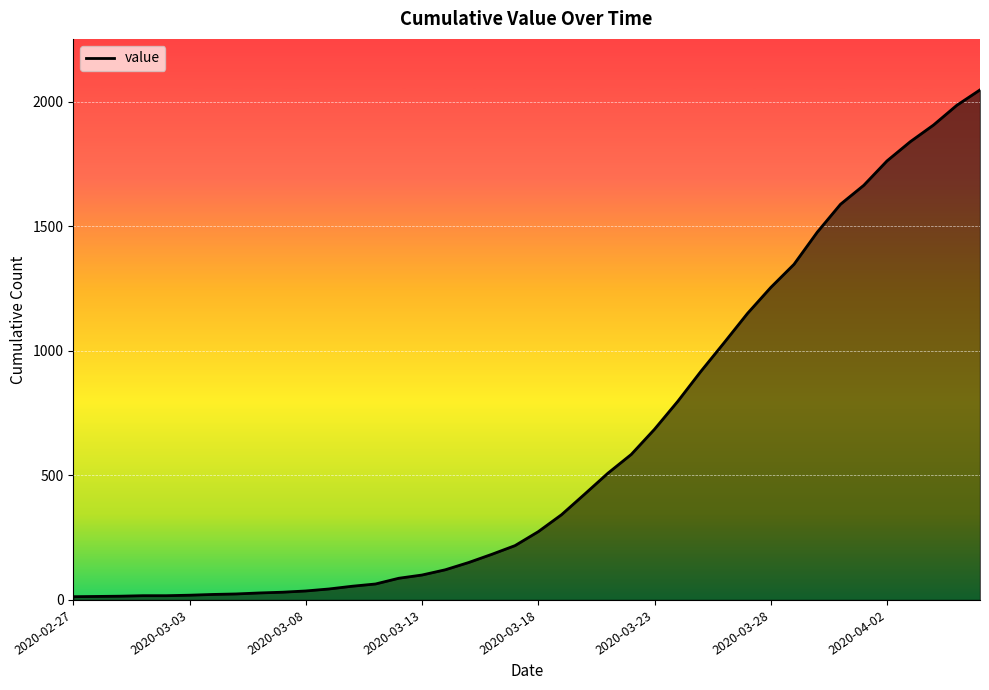

What is the difference between the maximum and minimum values?

2034